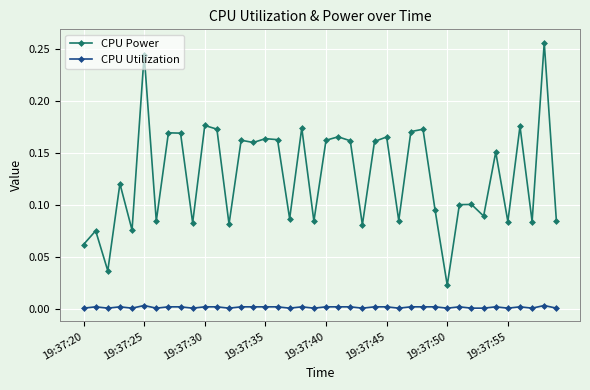

Which series has the widest spread of values?

CPU Power